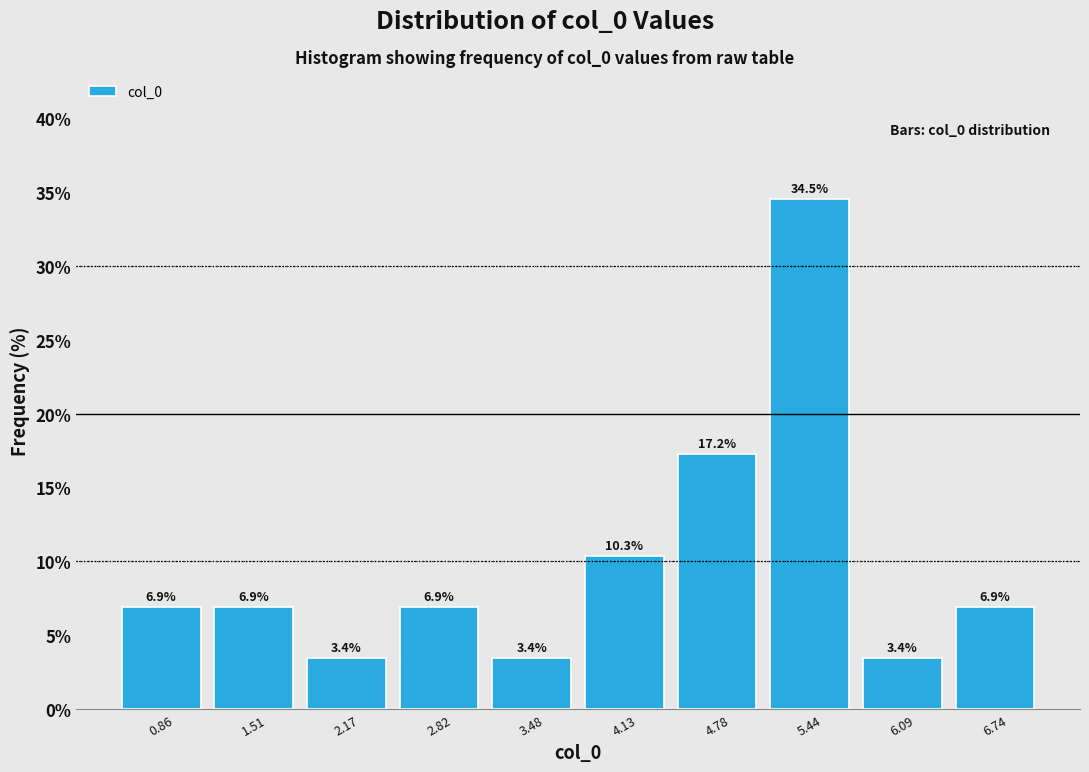

Reading left to right, transcribe this chart: for each bar, give the range it covers on the x-axis and its height. The bar edges are not printed on the chart, so give them approximately, as read against the axis.

0.5 to 1.2: 6.9
1.2 to 1.8: 6.9
1.8 to 2.5: 3.4
2.5 to 3.1: 6.9
3.1 to 3.8: 3.4
3.8 to 4.5: 10.3
4.5 to 5.1: 17.2
5.1 to 5.8: 34.5
5.8 to 6.4: 3.4
6.4 to 7.1: 6.9